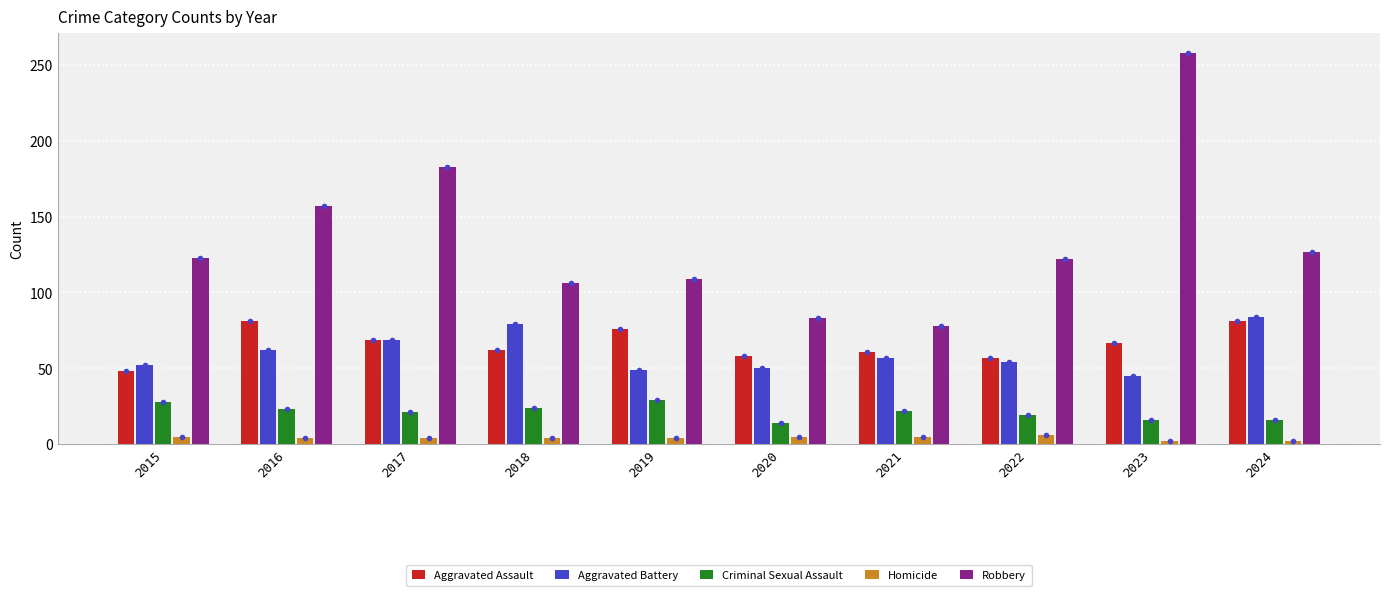

Rank the categories by Aggravated Battery value from lowest to highest.

2023, 2019, 2020, 2015, 2022, 2021, 2016, 2017, 2018, 2024